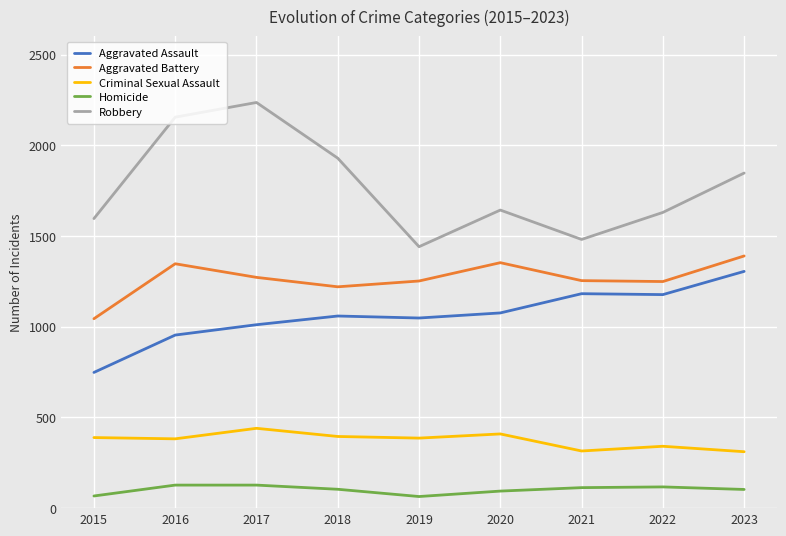

Read the Criminal Sexual Assault value at 2020.

409